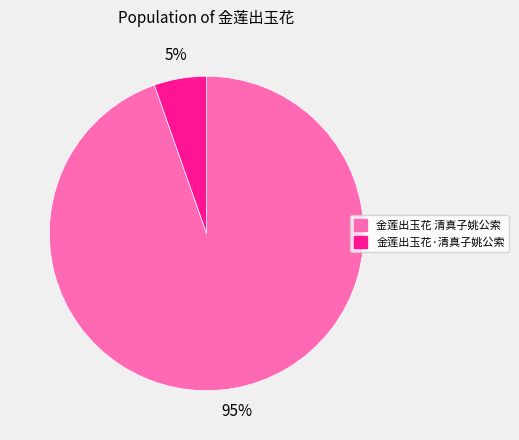

To the nearest percent, what is the average slice percentage?

50%